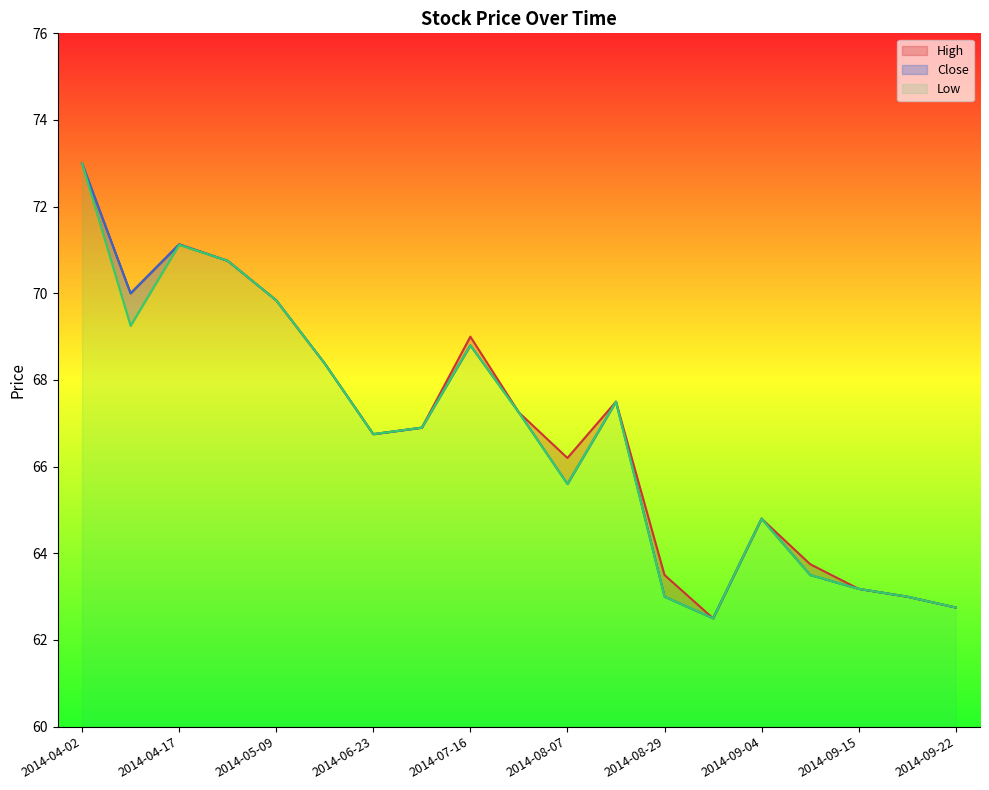

How many data points does each series have?

19